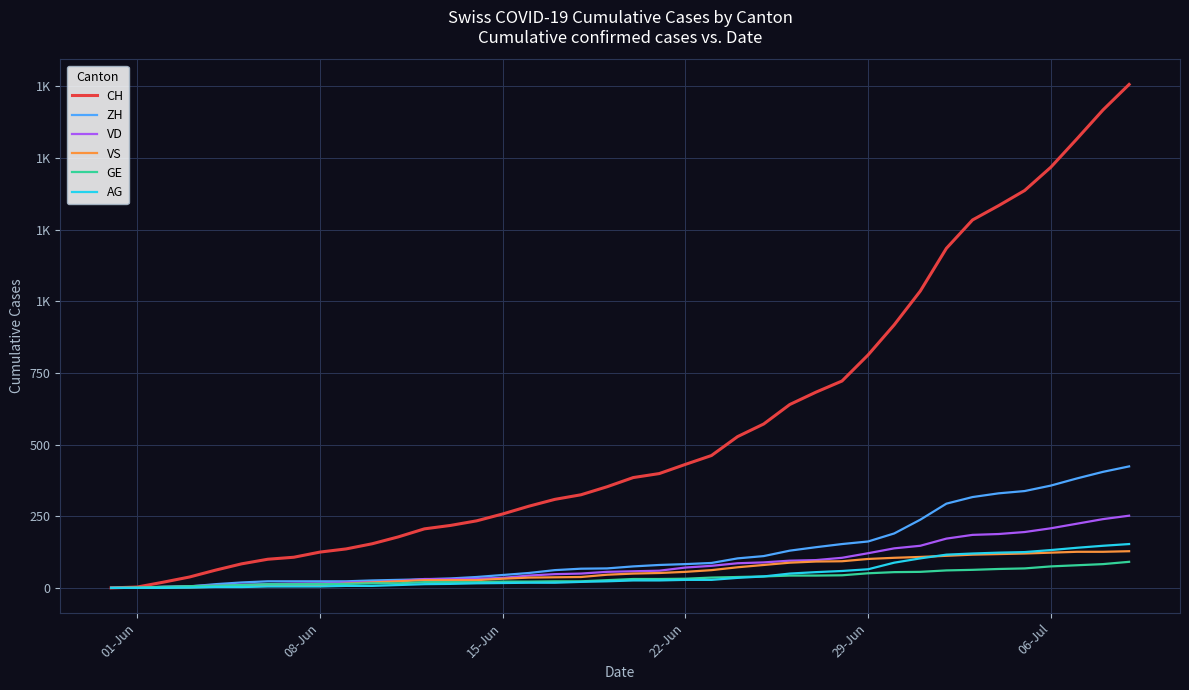

What are all the series names shown in the legend?

CH, ZH, VD, VS, GE, AG